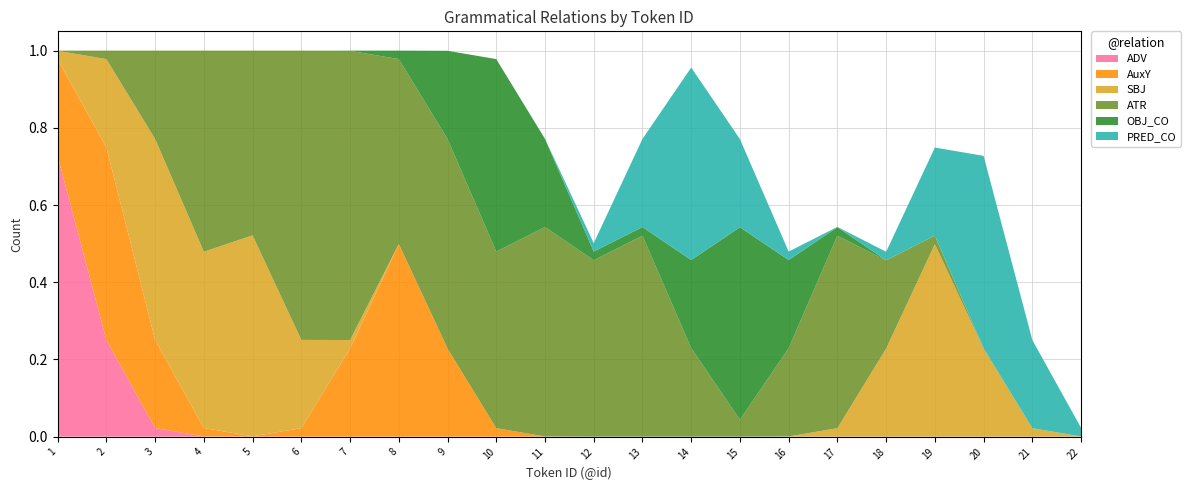

Is it true that ADV equals 0.5 at 10?

False